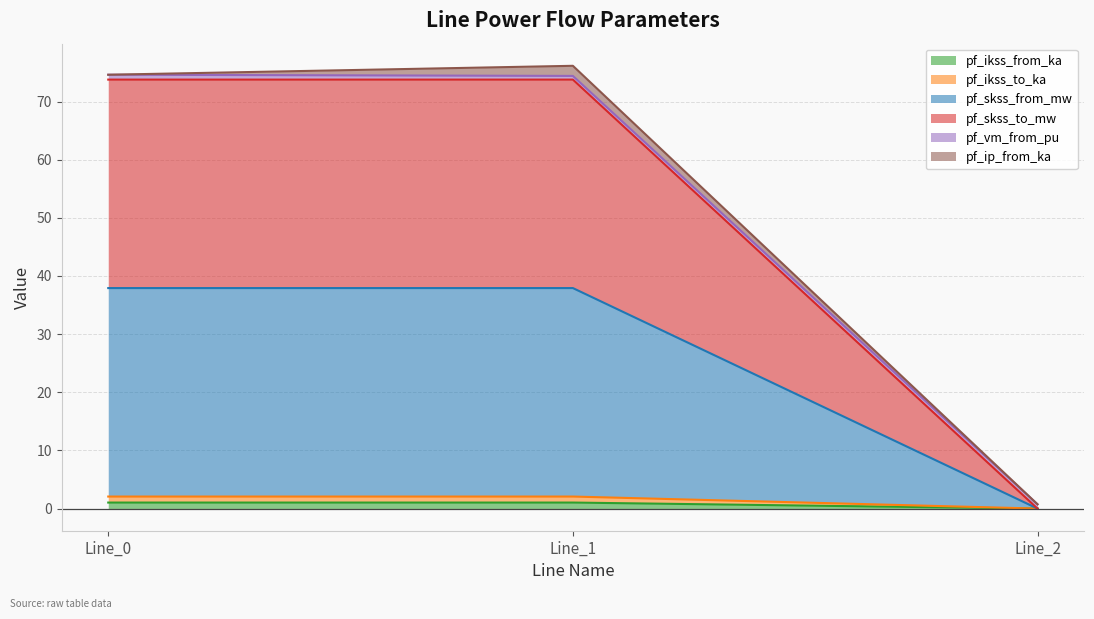

At how many categories does at least one series exceed 11?

2